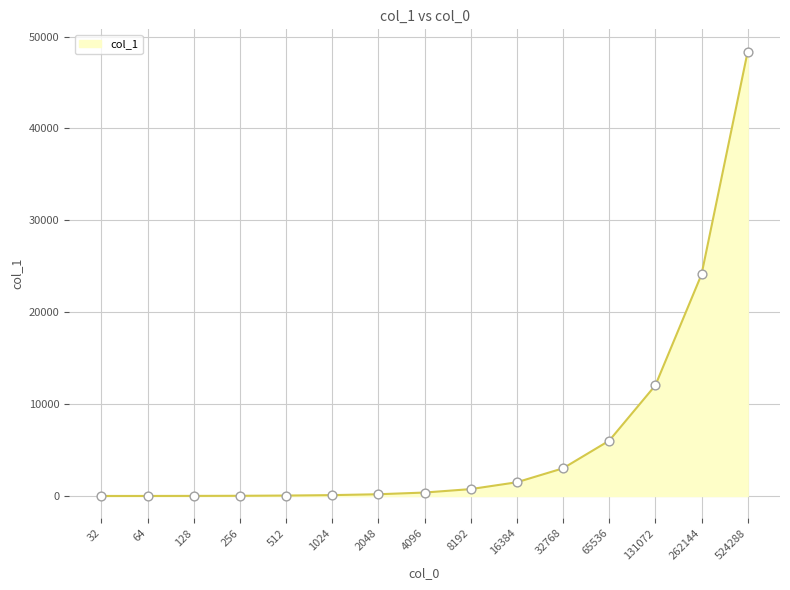

Approximately how many times larger is the value at 16384 compared to 1024?

15.6